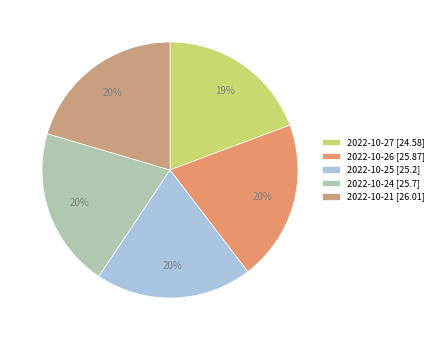

What percentage is the 2022-10-21 slice, to the nearest percent?

20%